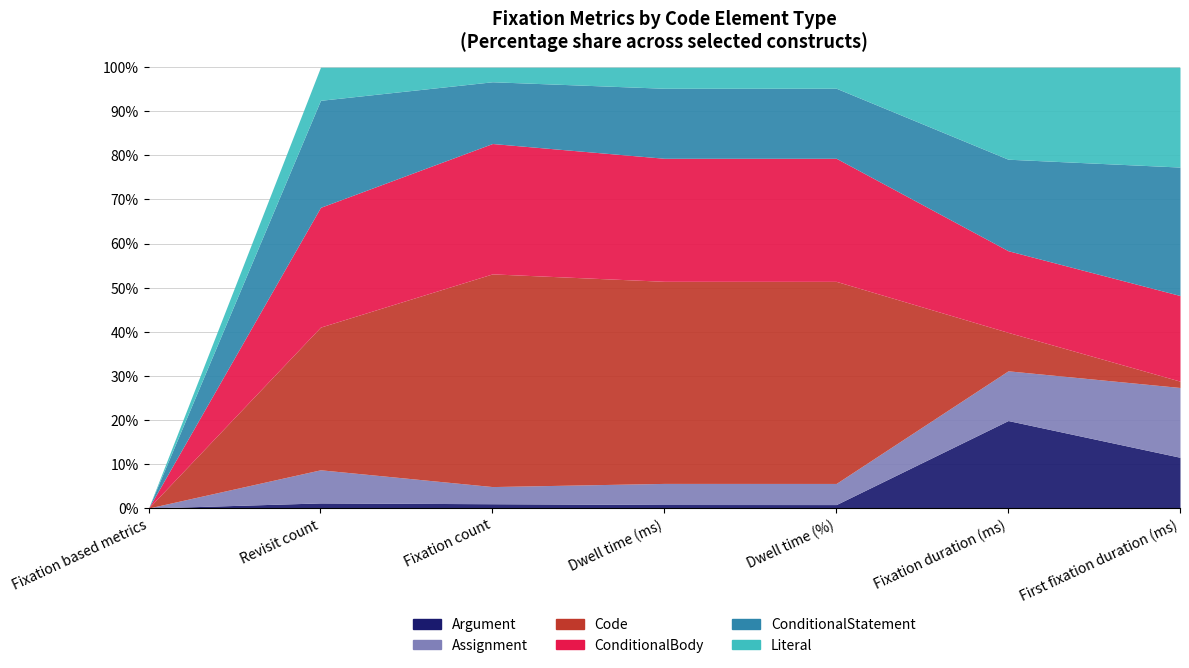

Which series has the largest range (max minus min)?

Code